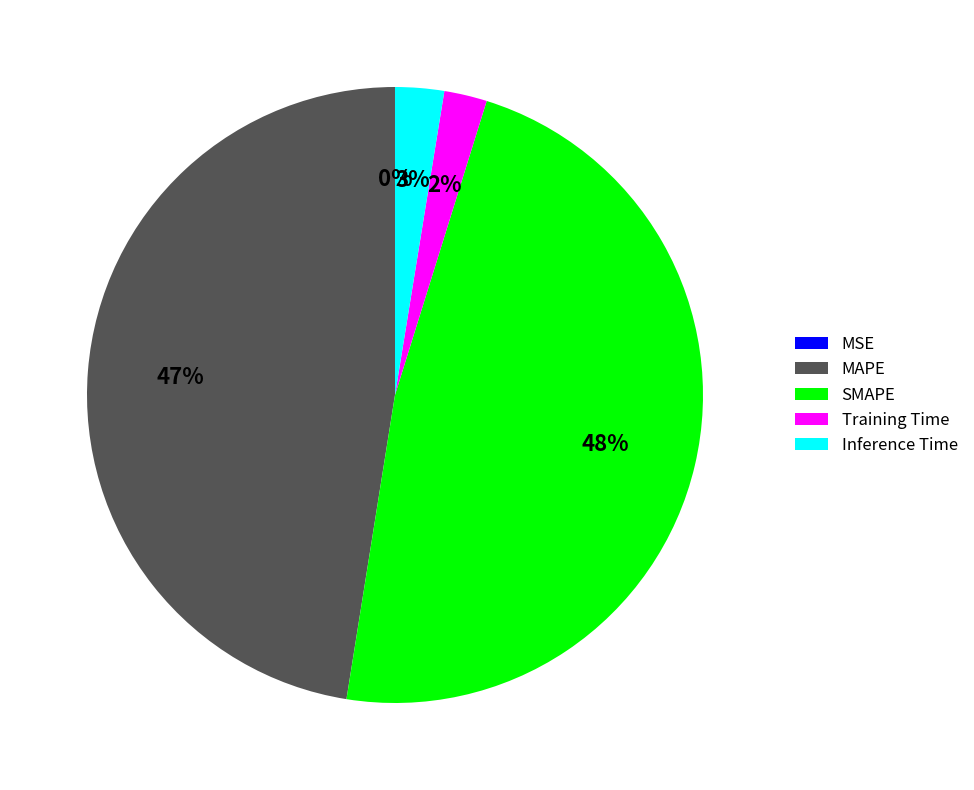

Is it true that SMAPE is 34% of the pie?

False